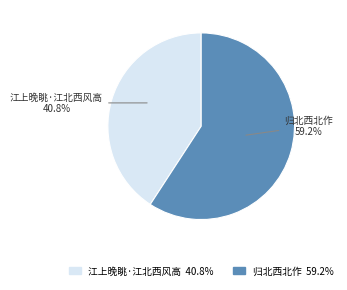

Rank the categories by value from lowest to highest.

江上晚眺·江北西风高, 归北西北作